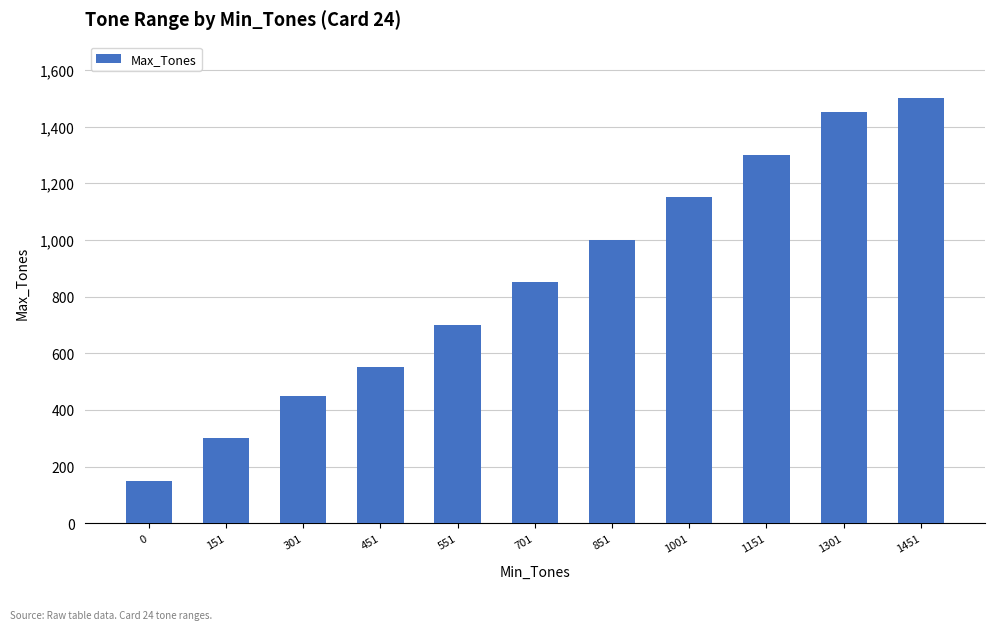

What is the difference between the values at 1001 and 851?

150